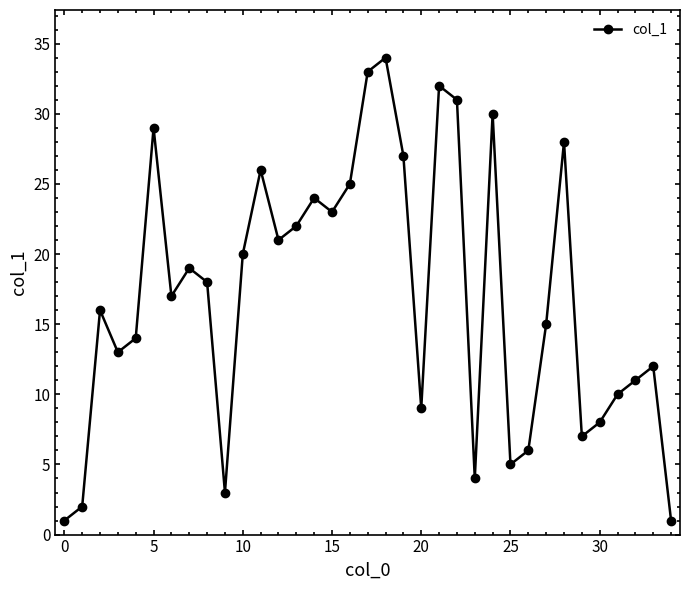

What is the difference between the maximum and second lowest values?

33